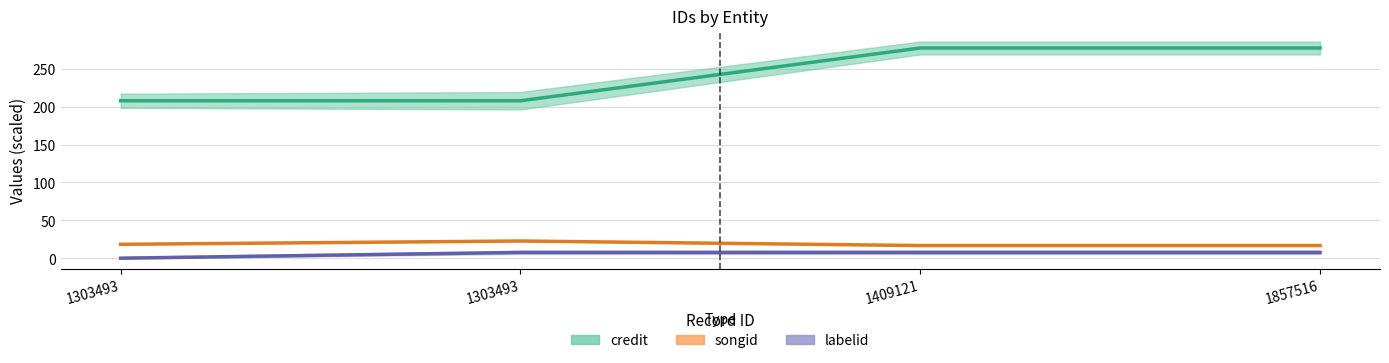

What is the difference between the highest and lowest values at 1409121?

269.1